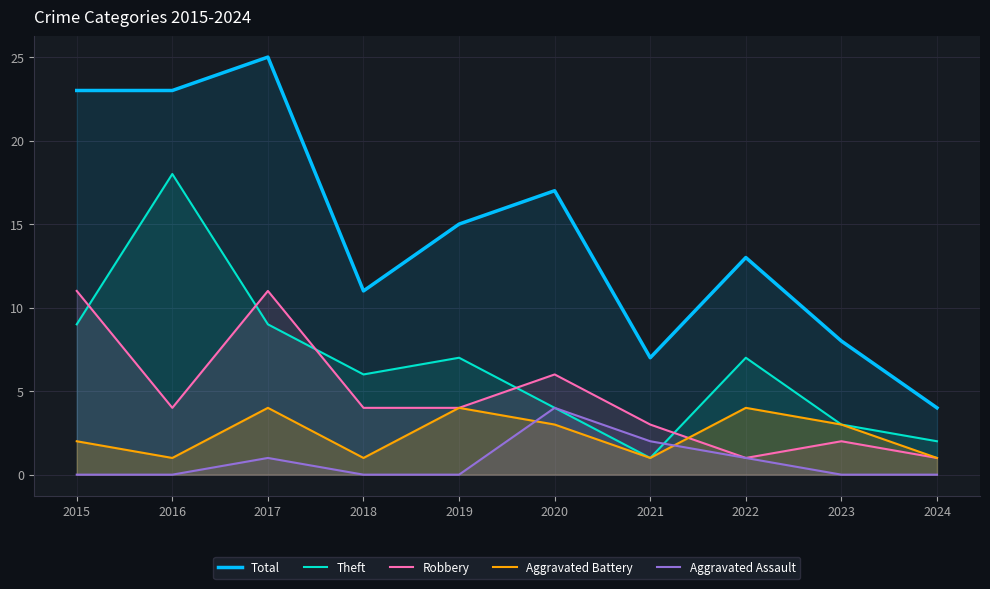

Where does the Aggravated Battery series first go above 3?

2017